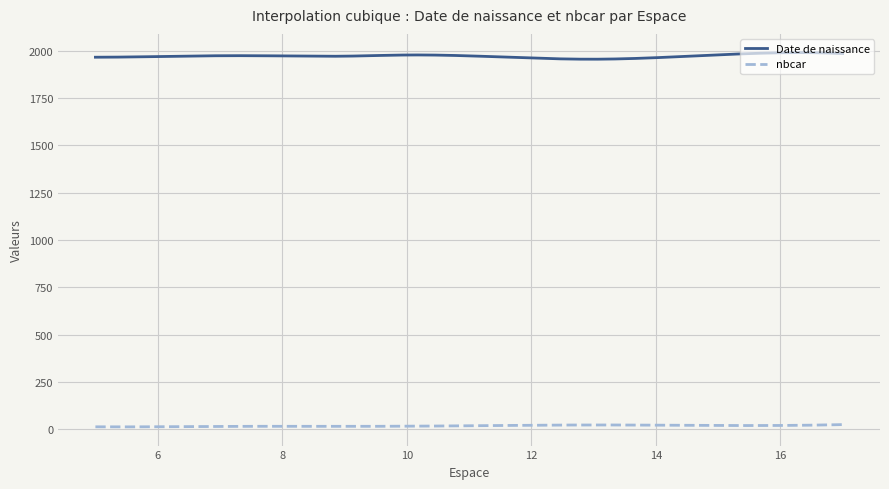

What is the smallest value displayed?

11.9